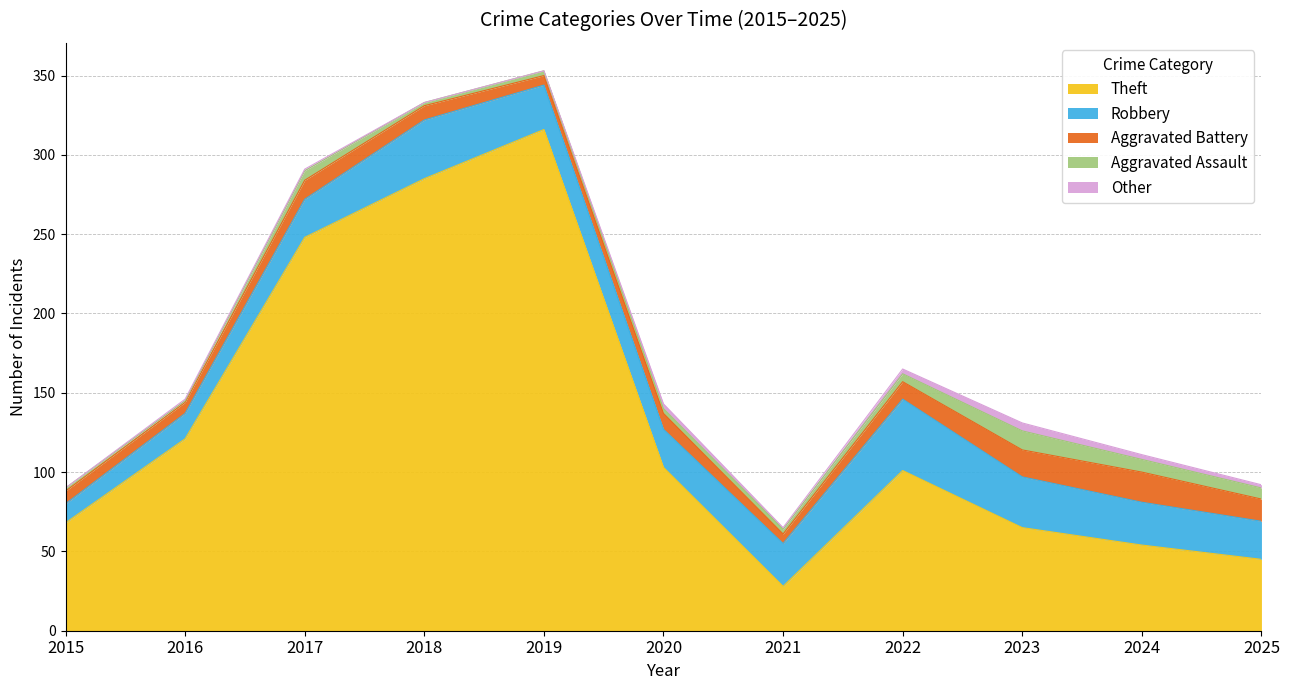

The value of Aggravated Assault at 2019 is 3. True or false?

True